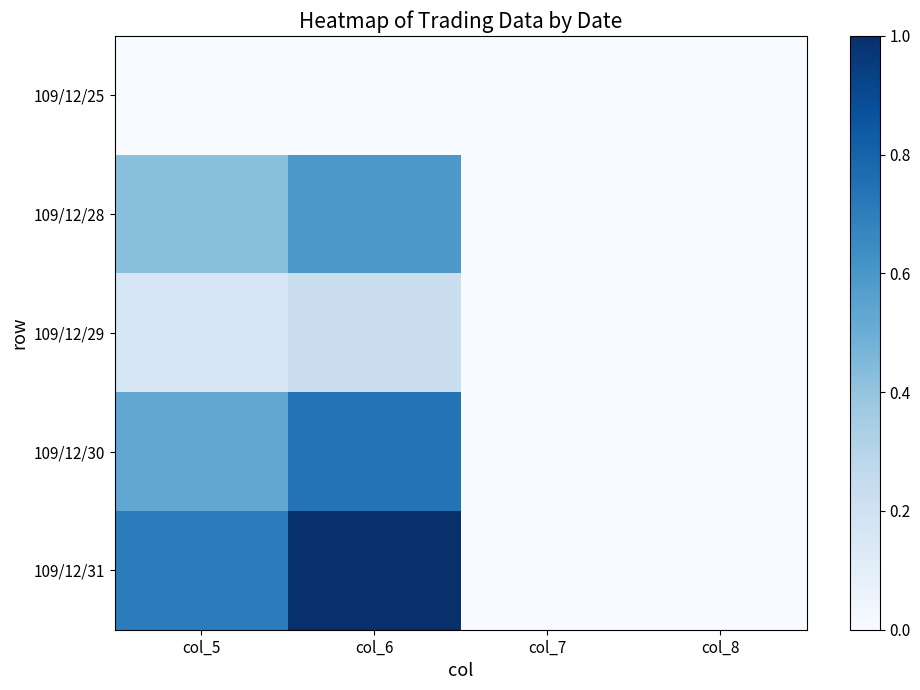

List the series in order of their peak value, highest first.

109/12/31, 109/12/30, 109/12/28, 109/12/29, 109/12/25